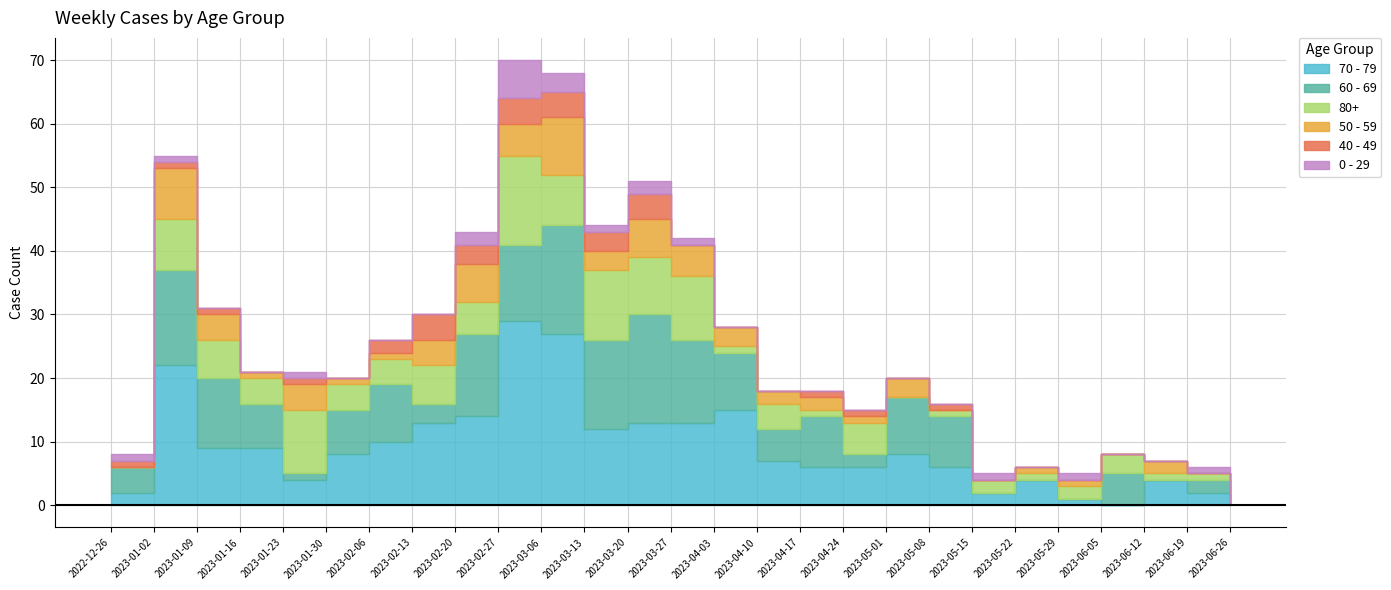

What is the approximate value of 50 - 59 at 2023-01-16?

1